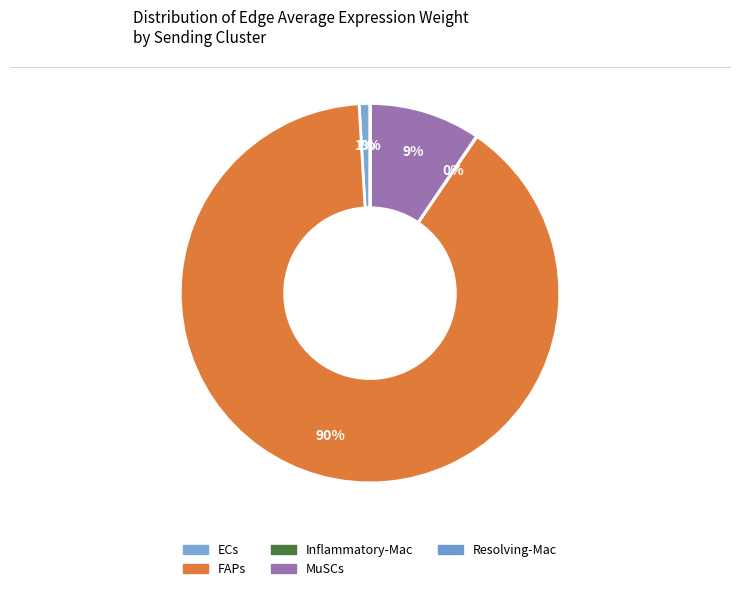

Is the sum of ECs and FAPs greater than half?

Yes